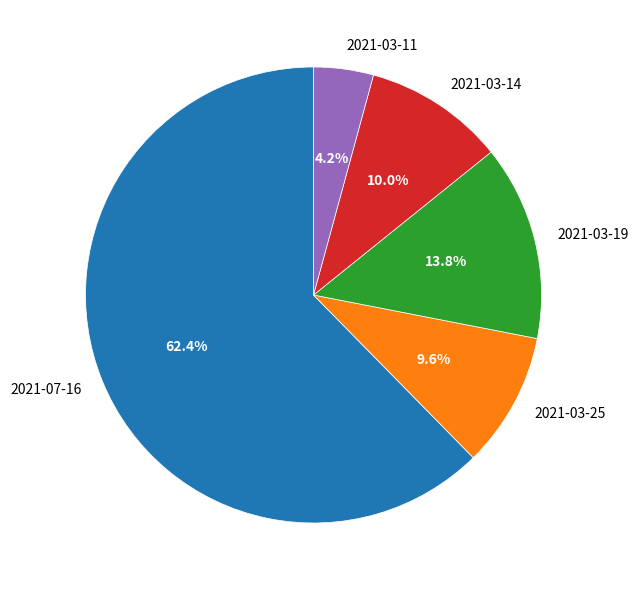

Is there any slice that represents more than half of the pie?

Yes